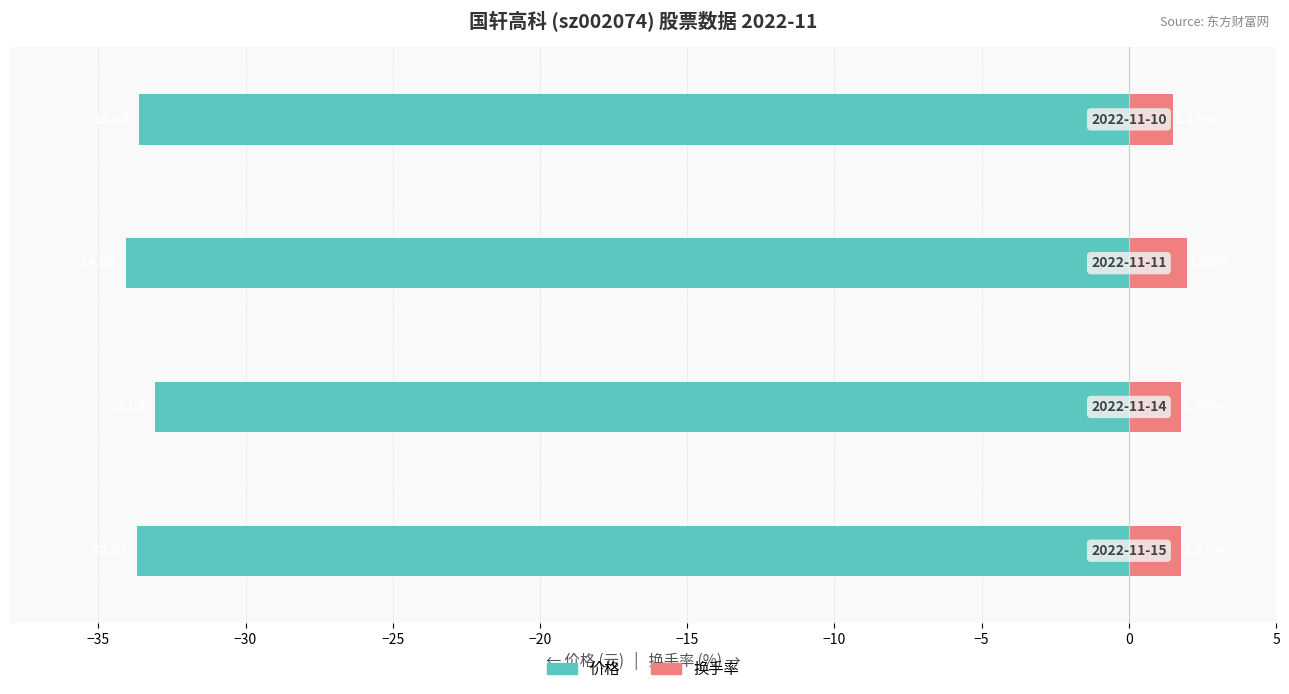

What is the lowest value of the 价格 series?

-34.1